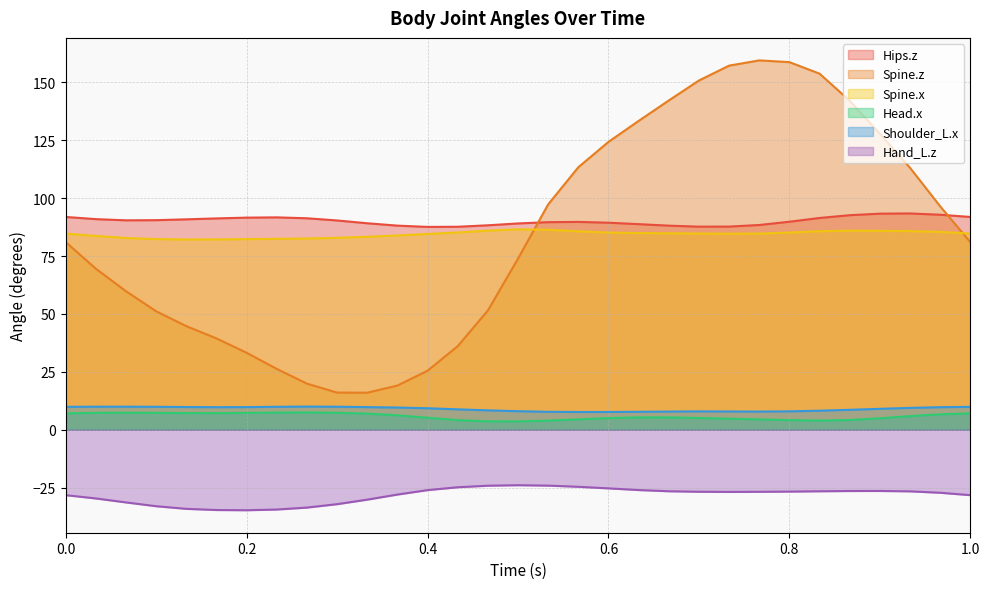

How many lines are shown in the chart?

6